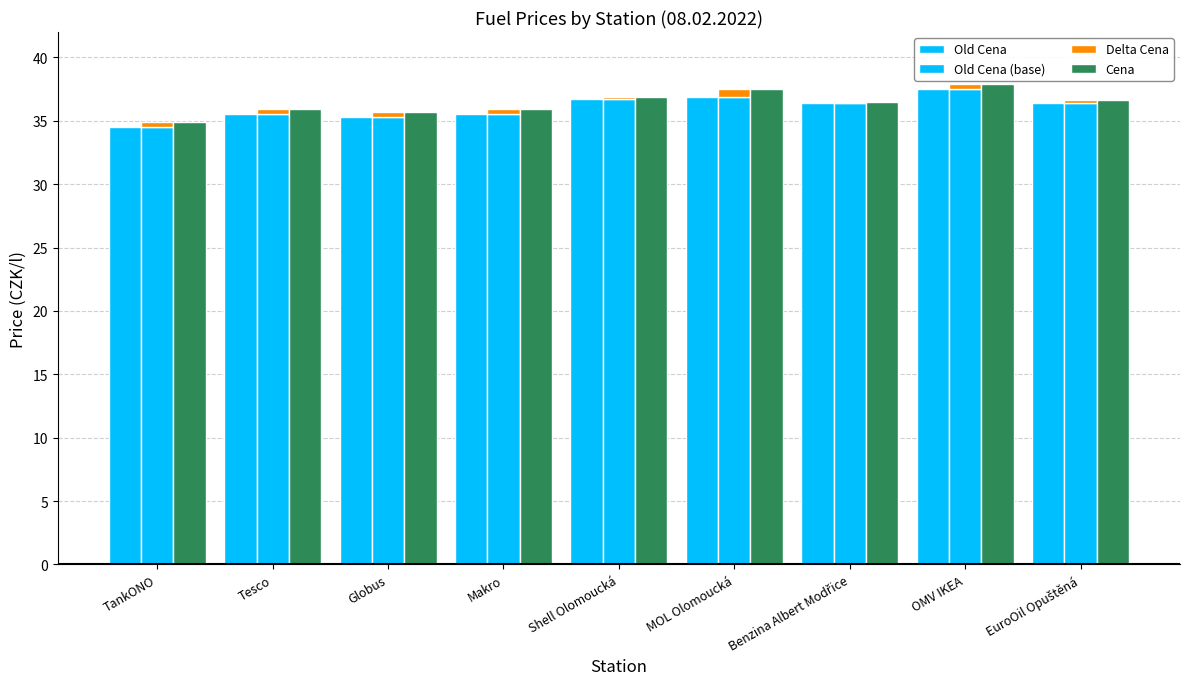

What is the label of the 7th bar from the left?

Benzina Albert Modřice